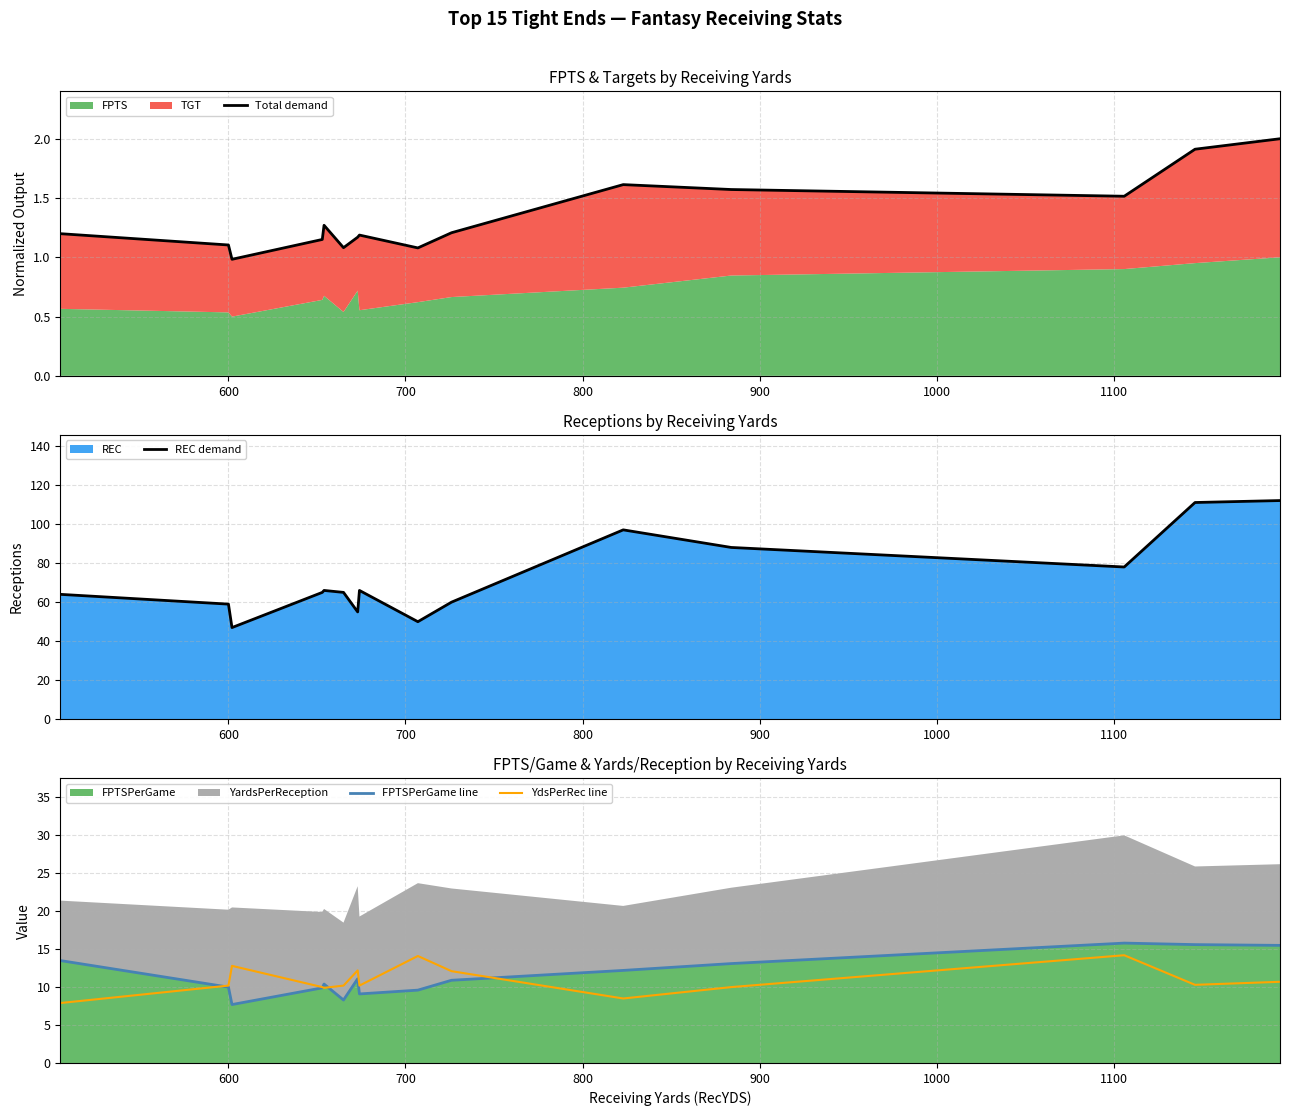

Is the value of FPTSPerGame line at 1200 greater than the value of Total demand at 800?

Yes